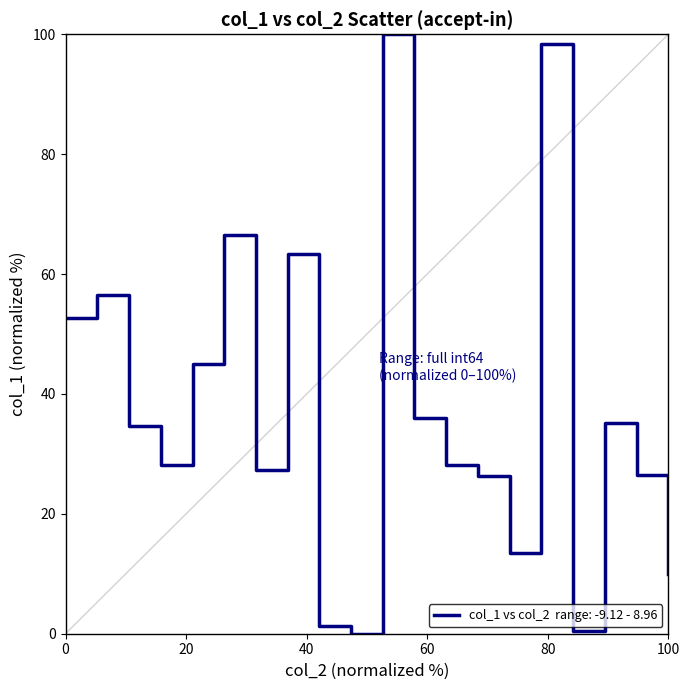

What is the difference between the maximum and minimum values?

100.0